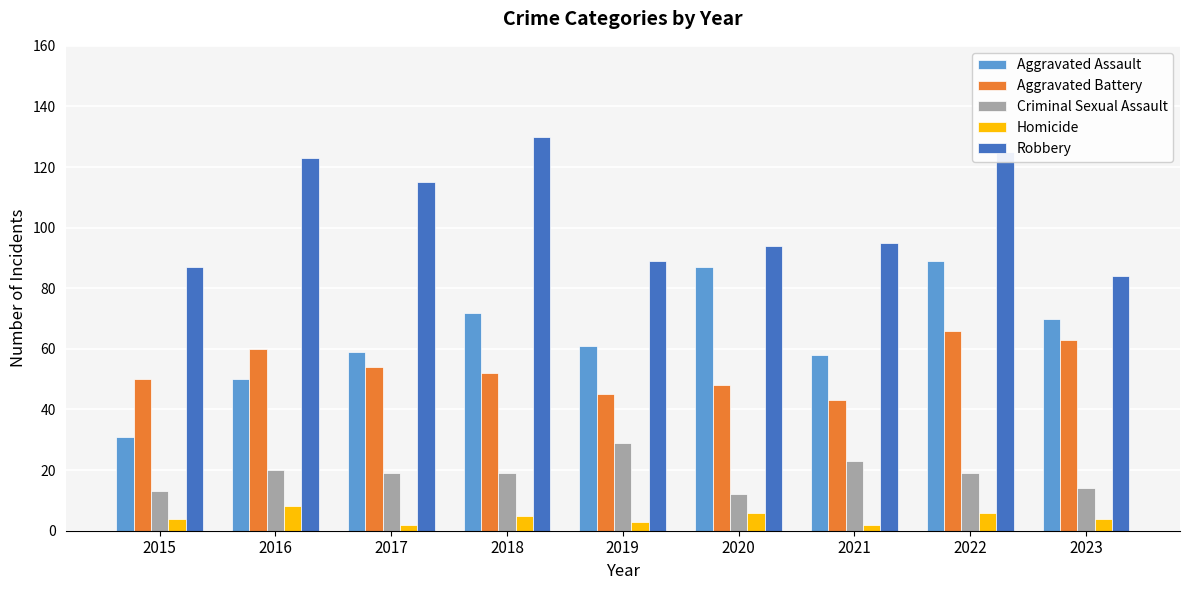

What is the difference between the Aggravated Battery values at 2016 and 2015?

10